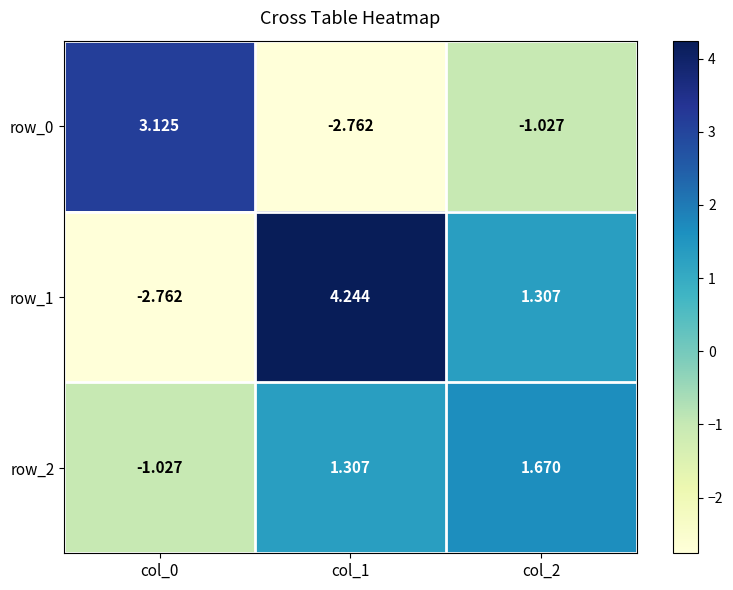

Where does the row_2 series first go above 1?

col_1